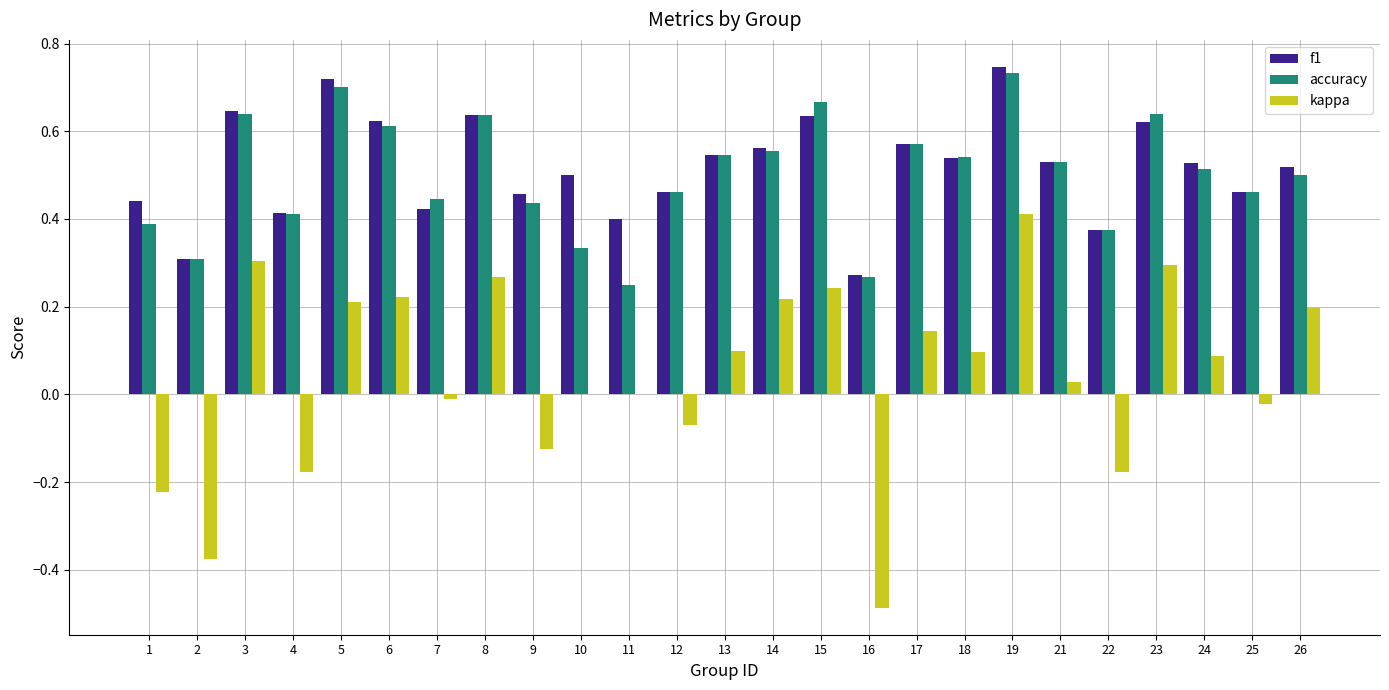

Is the value of kappa at 1 greater than the value of f1 at 23?

No